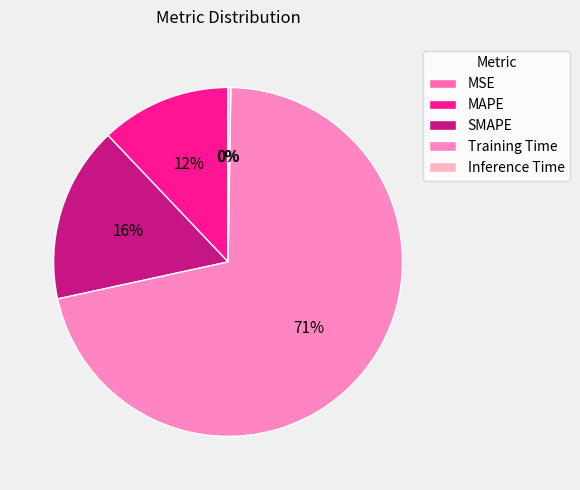

Which category accounts for the majority?

Training Time